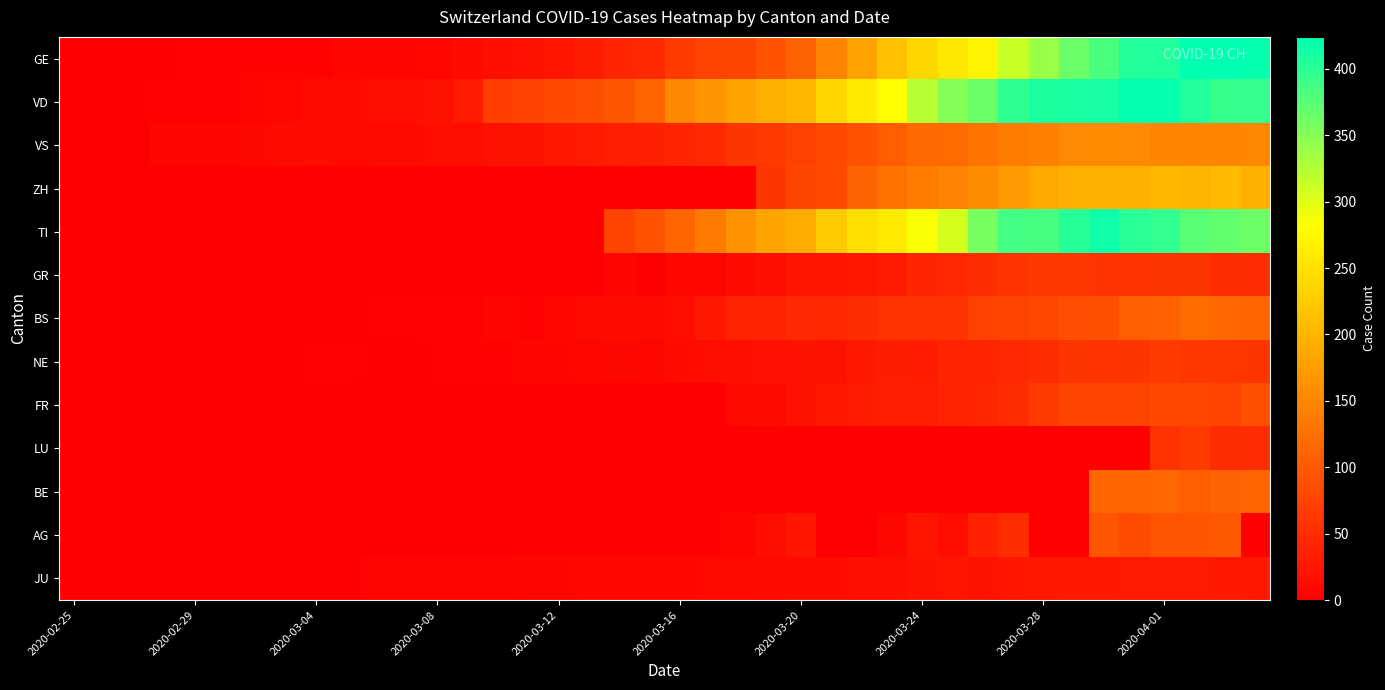

How many series are shown in this chart?

13